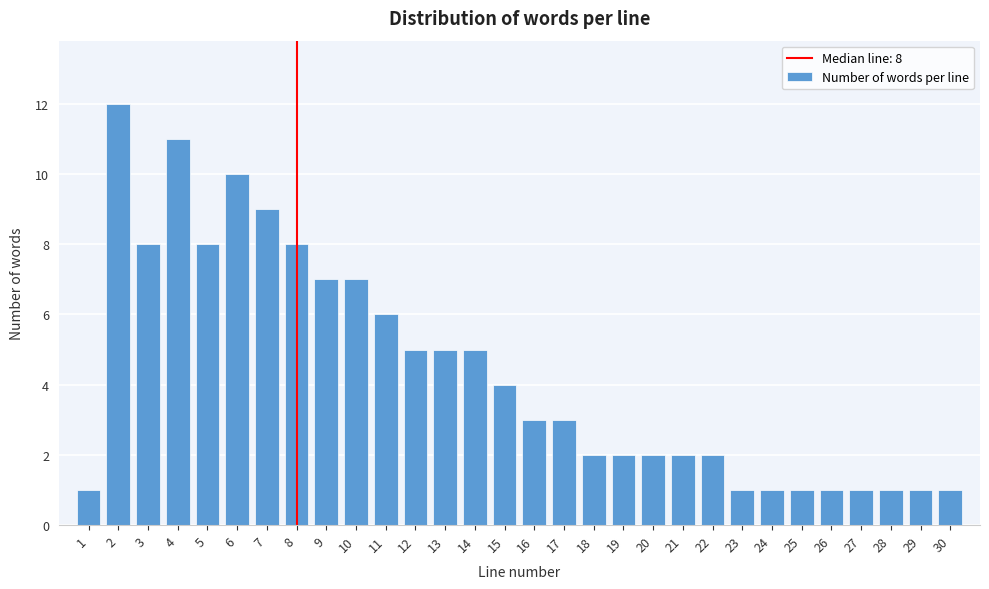

Reading left to right, what are all the values shown in this chart?

1	12	8	11	8	10	9	8	7	7	6	5	5	5	4	3	3	2	2	2	2	2	1	1	1	1	1	1	1	1